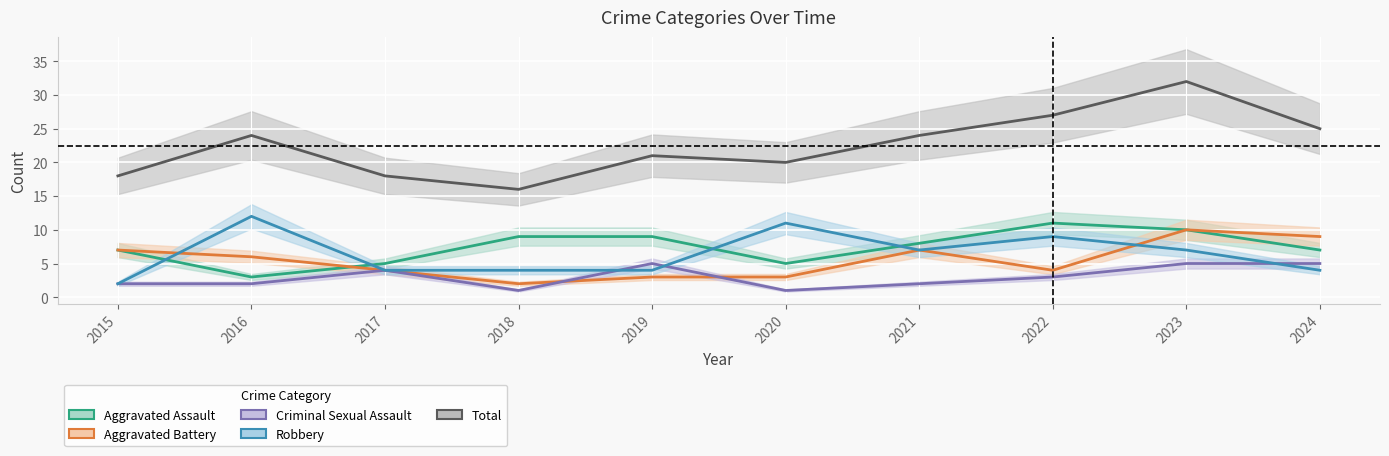

What is the sum of the Aggravated Assault values at 2017 and 2016?

8